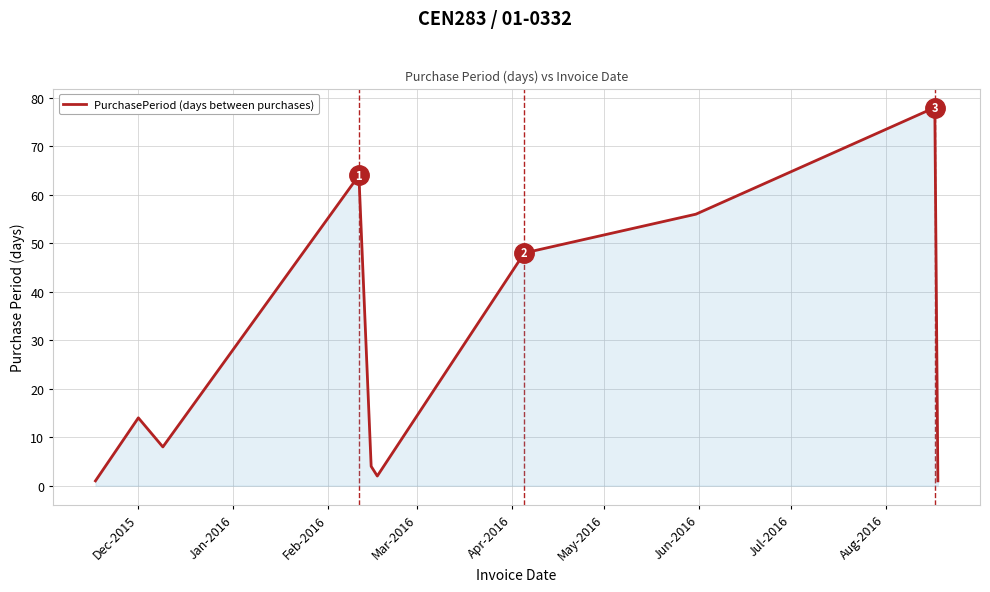

What is the greatest value displayed?

78